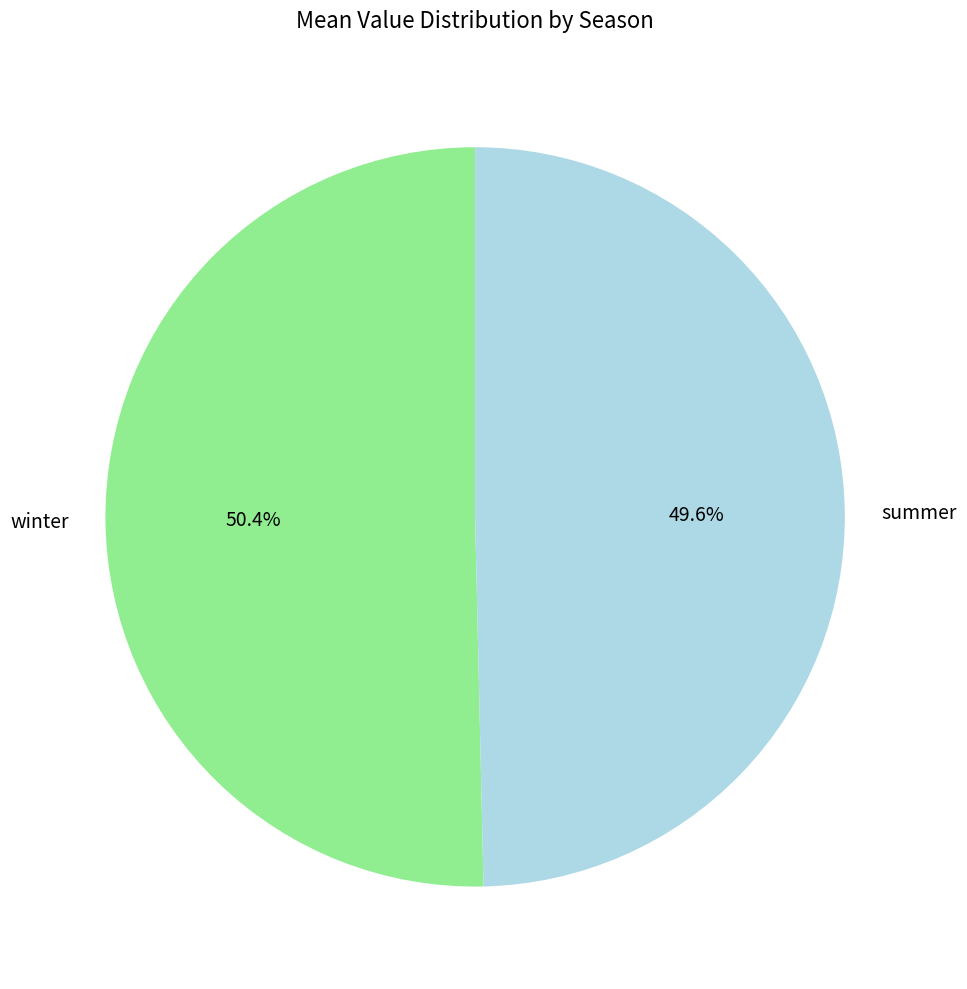

The winter slice represents 61% of the pie. True or false?

False